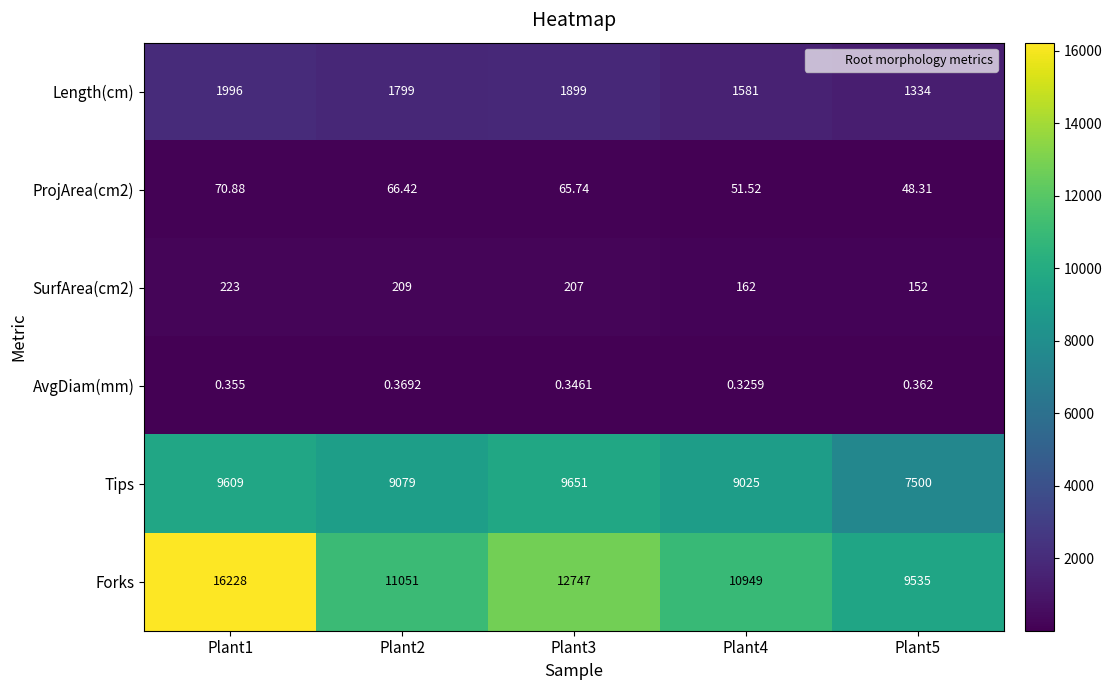

List the series in order of their peak value, highest first.

Forks, Tips, Length(cm), SurfArea(cm2), ProjArea(cm2), AvgDiam(mm)